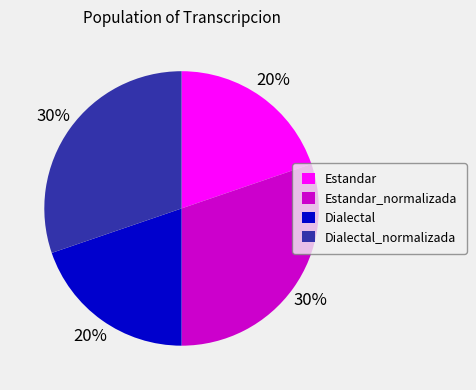

Is there a majority slice in this chart?

No